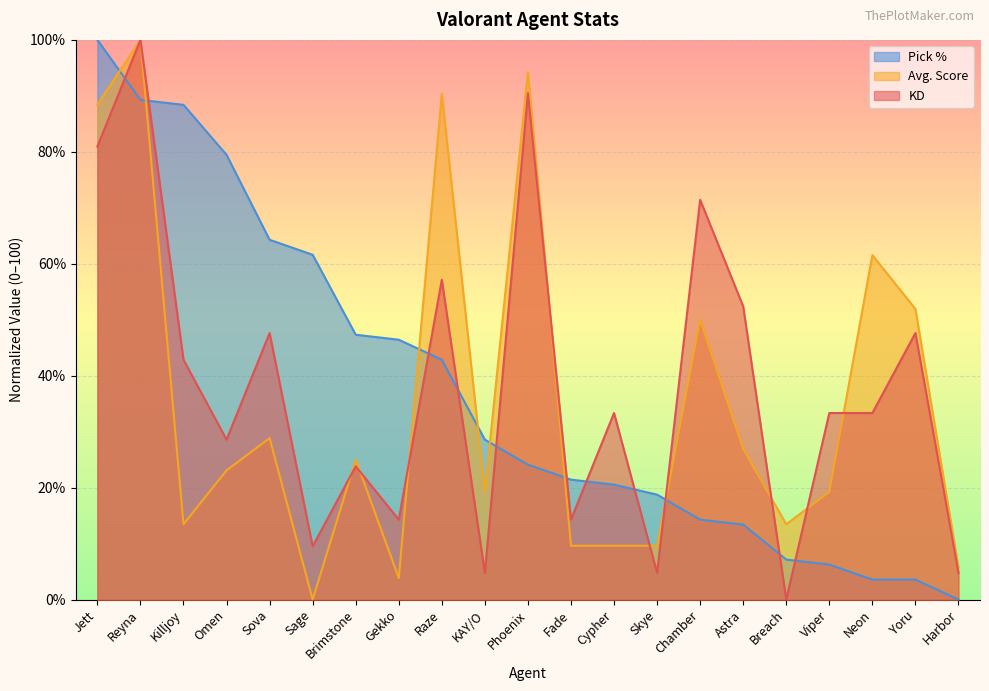

After their last crossing, which series has the higher values: Avg. Score or Pick %?

Avg. Score